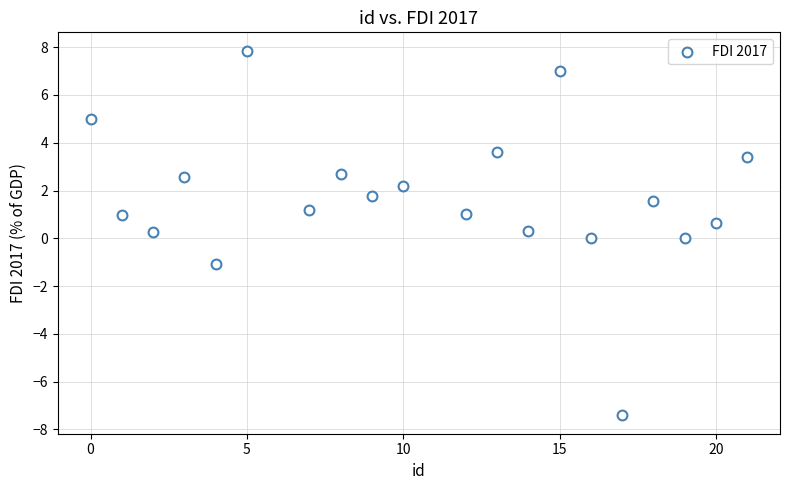

What is the range of Y values (max minus min)?

15.3